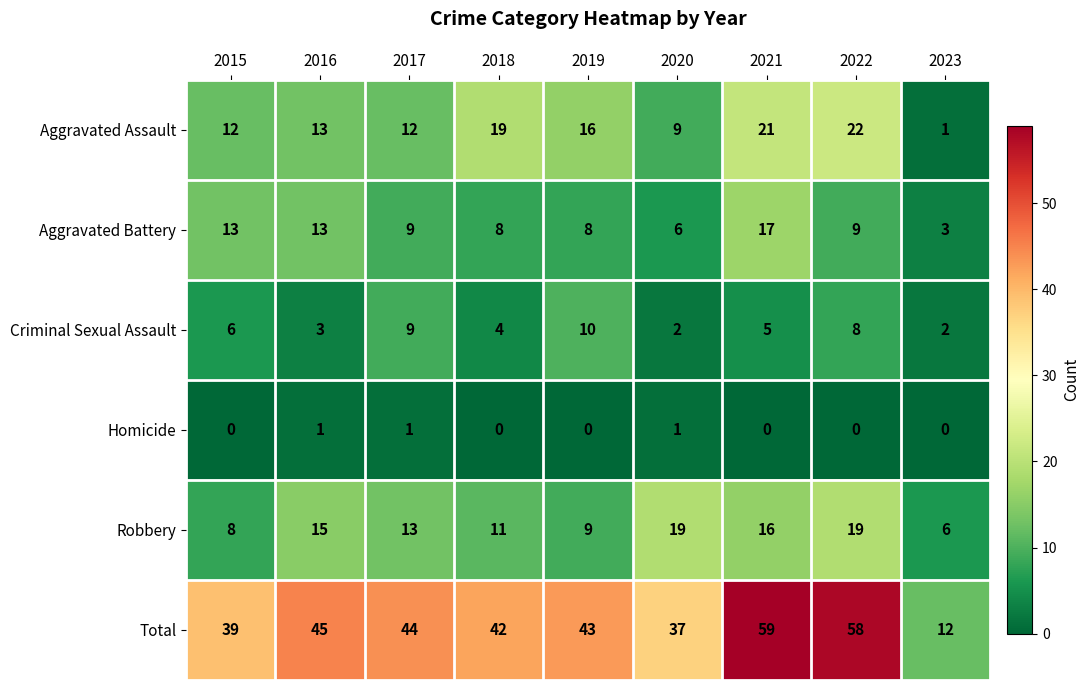

Which series has the largest total across all categories?

Total